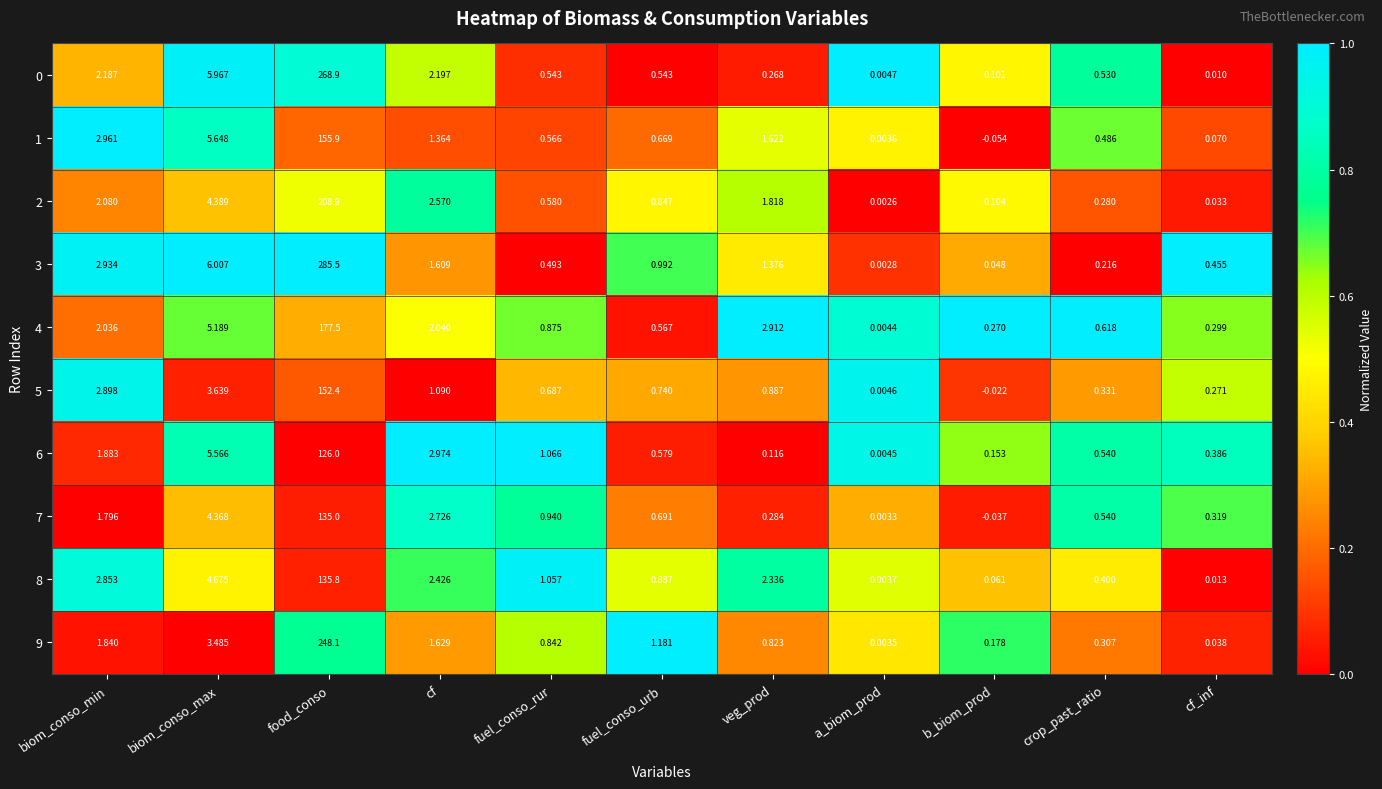

Is the value of 5 at food_conso greater than the value of 9 at fuel_conso_urb?

Yes